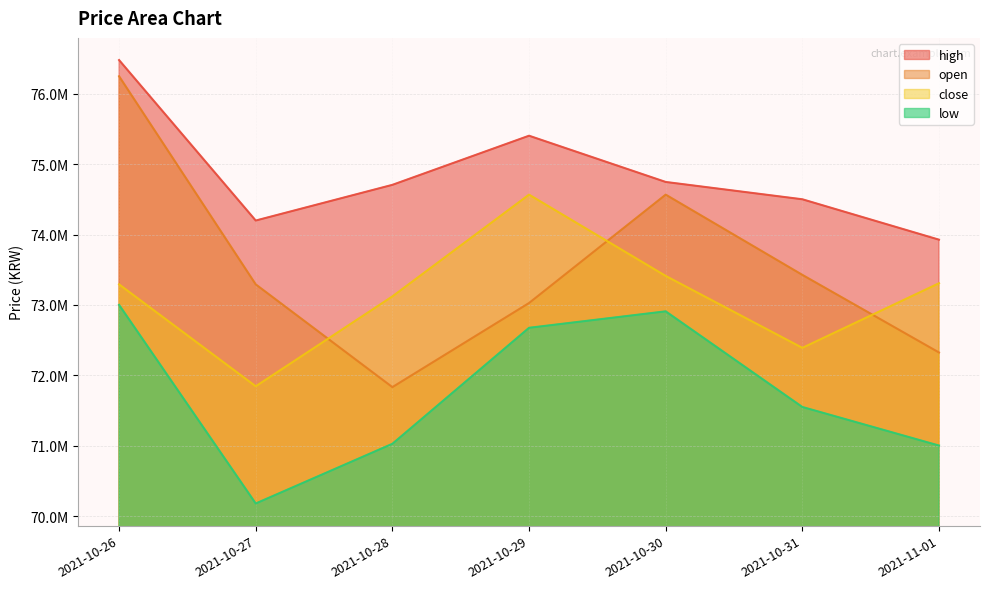

In close, how many points are higher than both neighbors (excluding endpoints)?

1